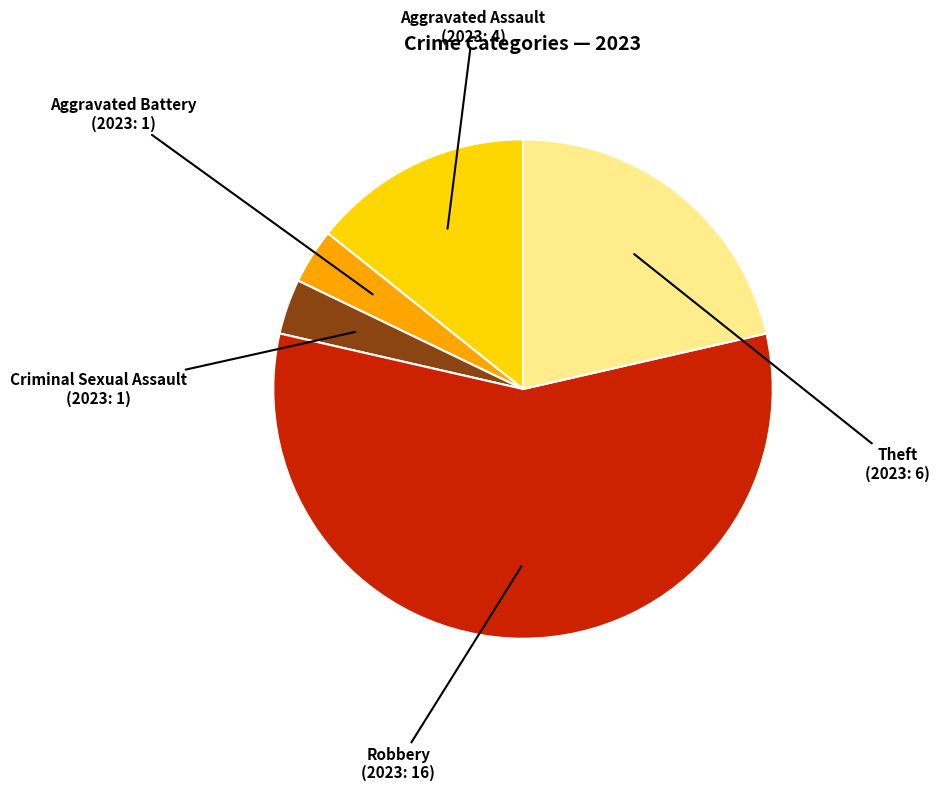

Combined, do Robbery and Aggravated Battery account for over 50%?

Yes